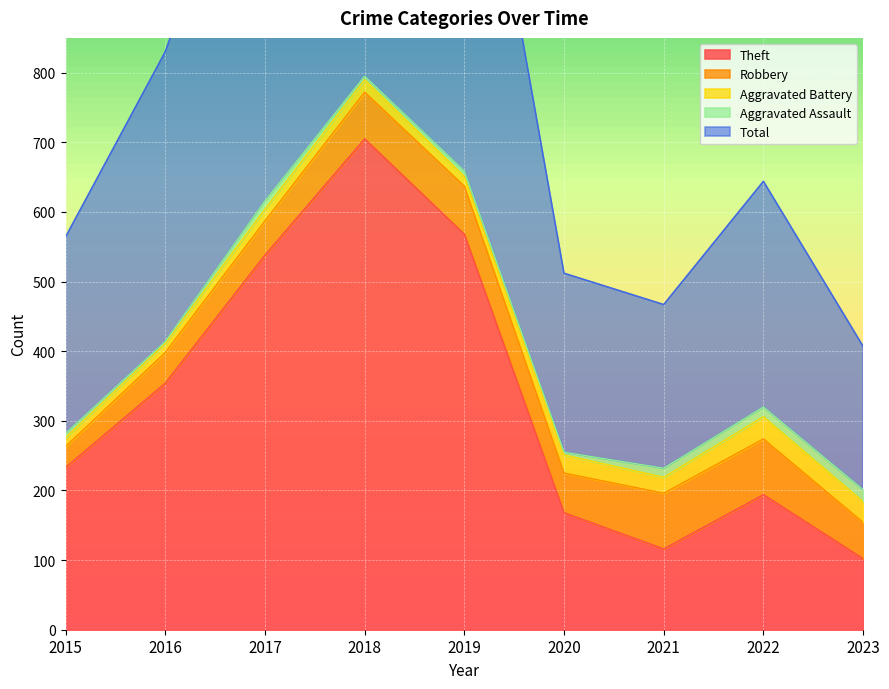

How many data points does each series have?

9